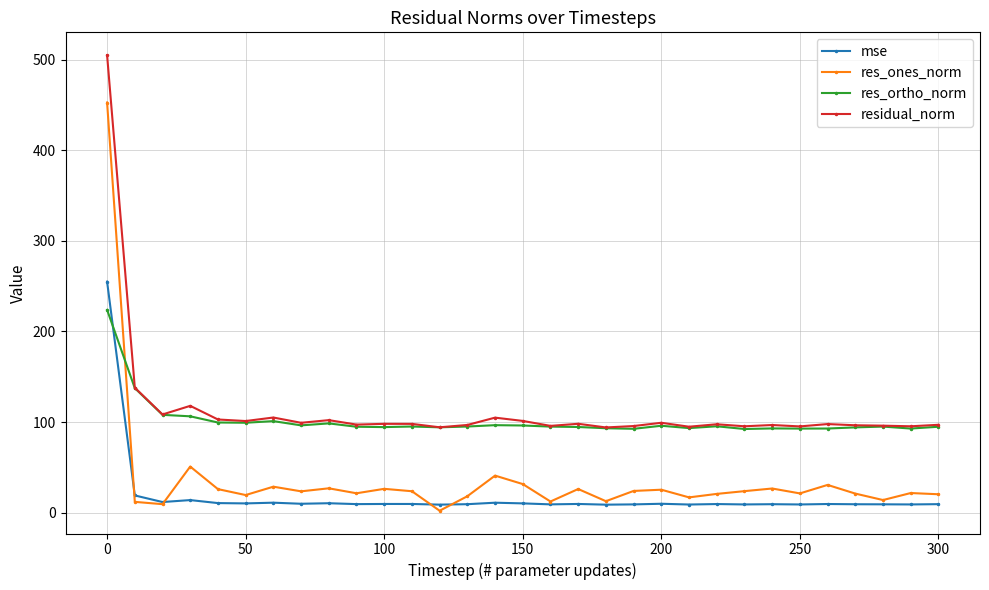

In residual_norm, how many points are higher than both neighbors (excluding endpoints)?

10